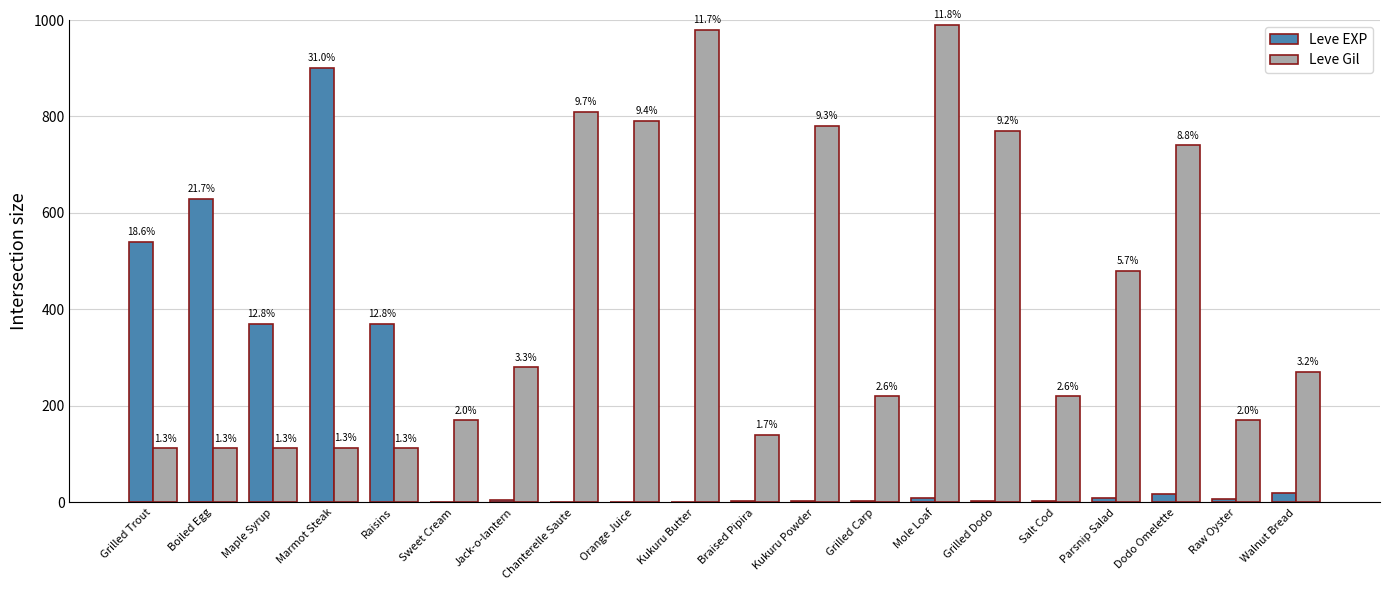

What is the lowest value of the Leve EXP series?

1